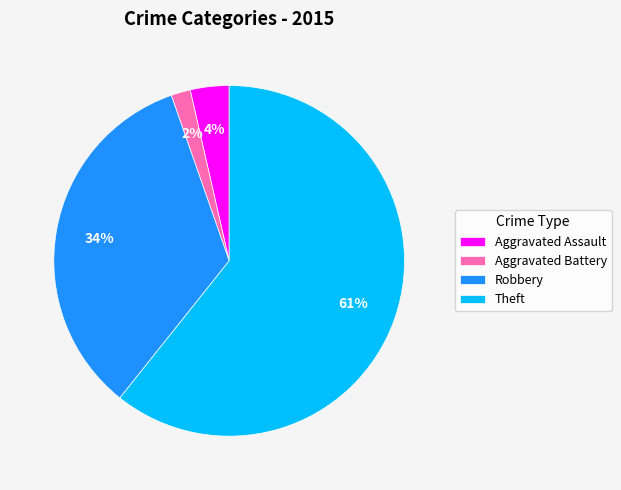

To the nearest percent, what percentage of the pie is Aggravated Battery?

2%